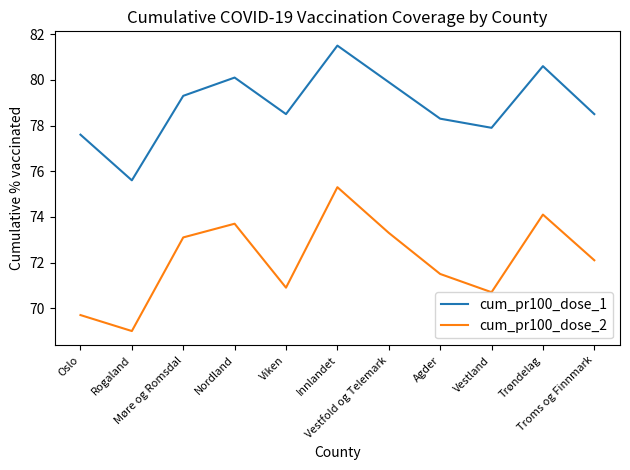

Which series has the largest total across all categories?

cum_pr100_dose_1